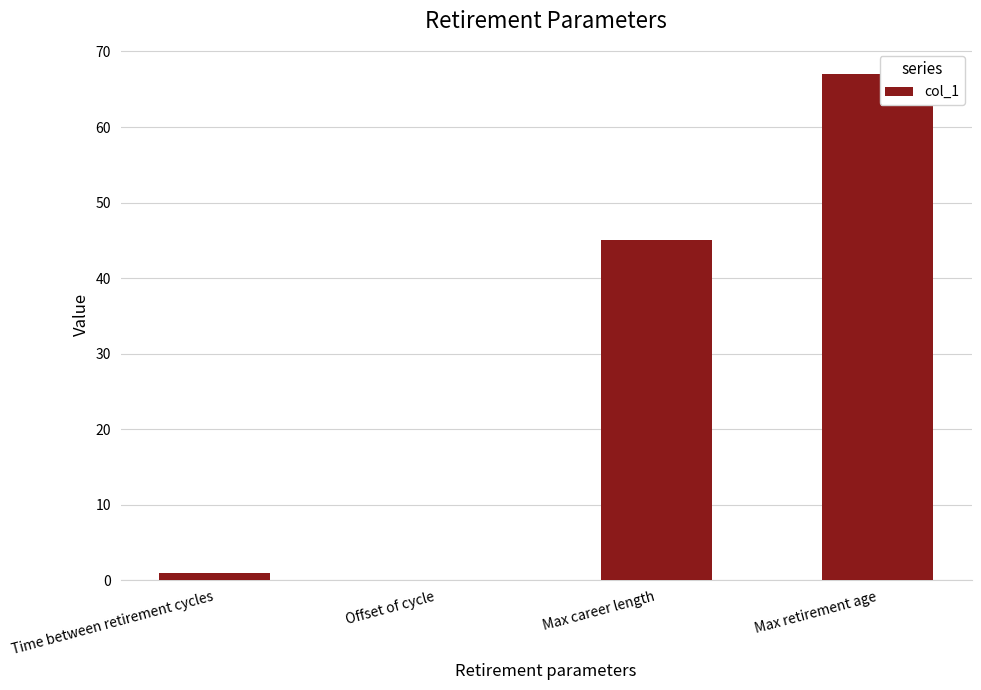

Which label corresponds to the largest value in the chart?

Max retirement age